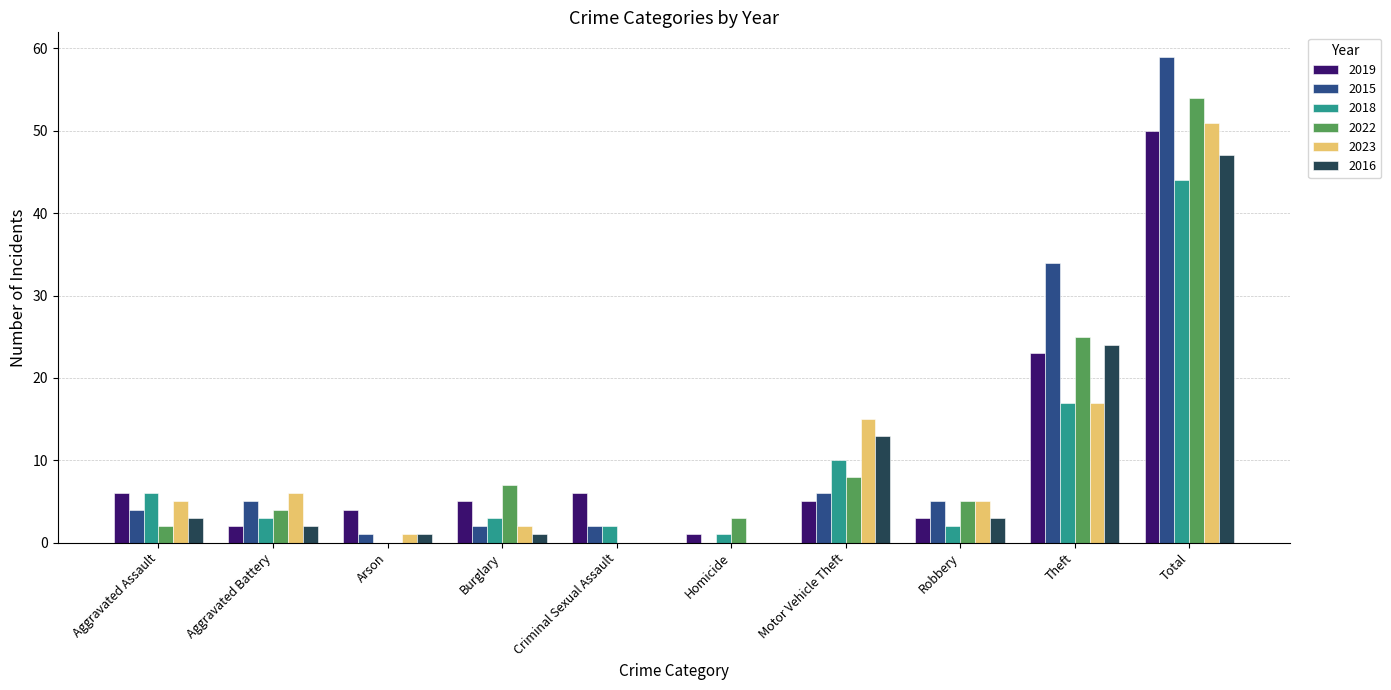

Count the number of categories in the chart.

10